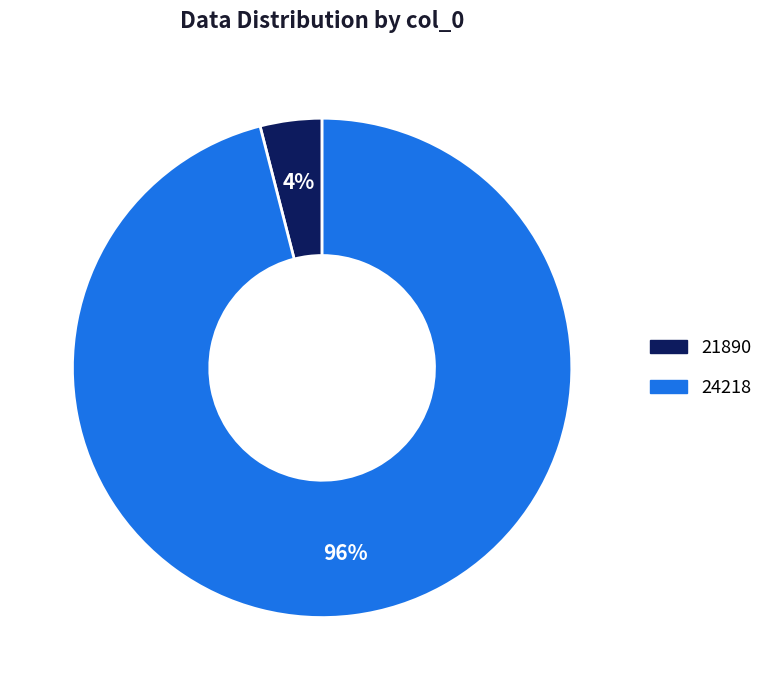

Which category has the smallest portion of the pie?

21890